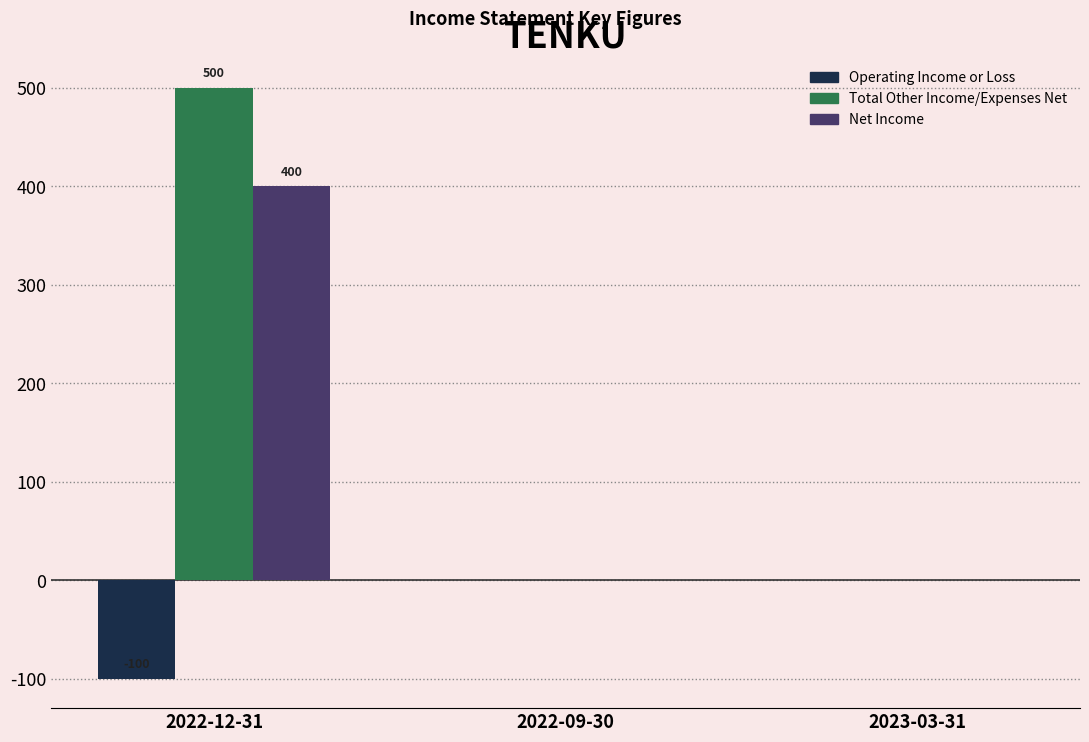

Is it true that Net Income equals 272 at 2022-12-31?

False